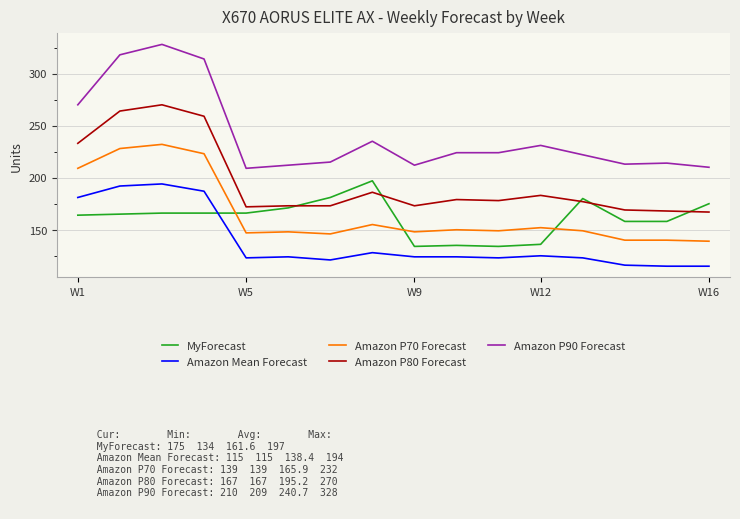

Which series has the widest spread of values?

Amazon P90 Forecast